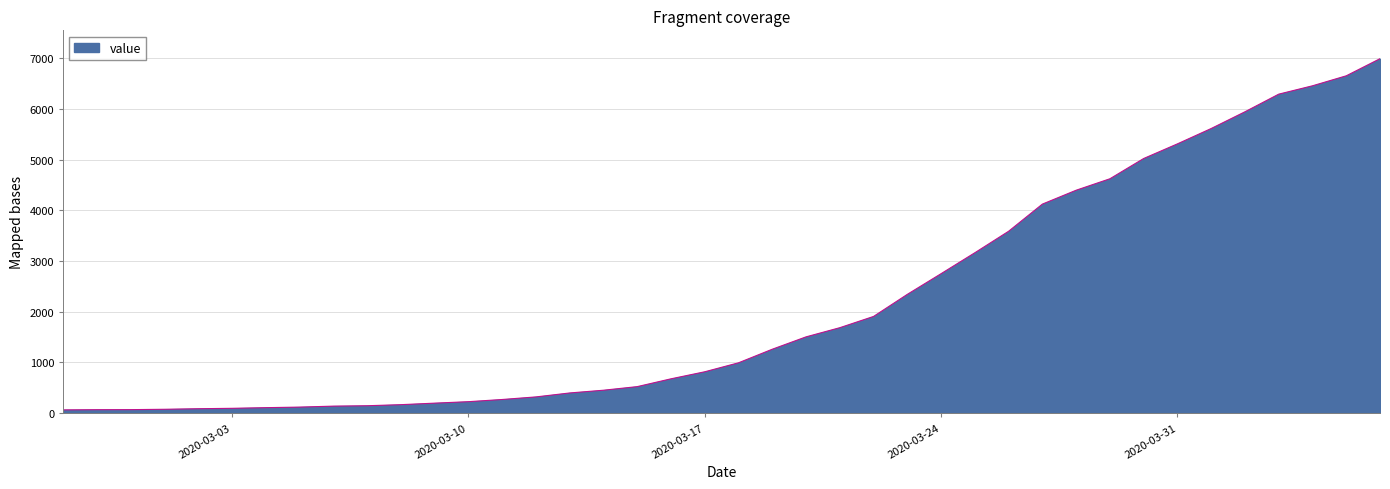

What is the difference between the maximum and minimum values?

6931